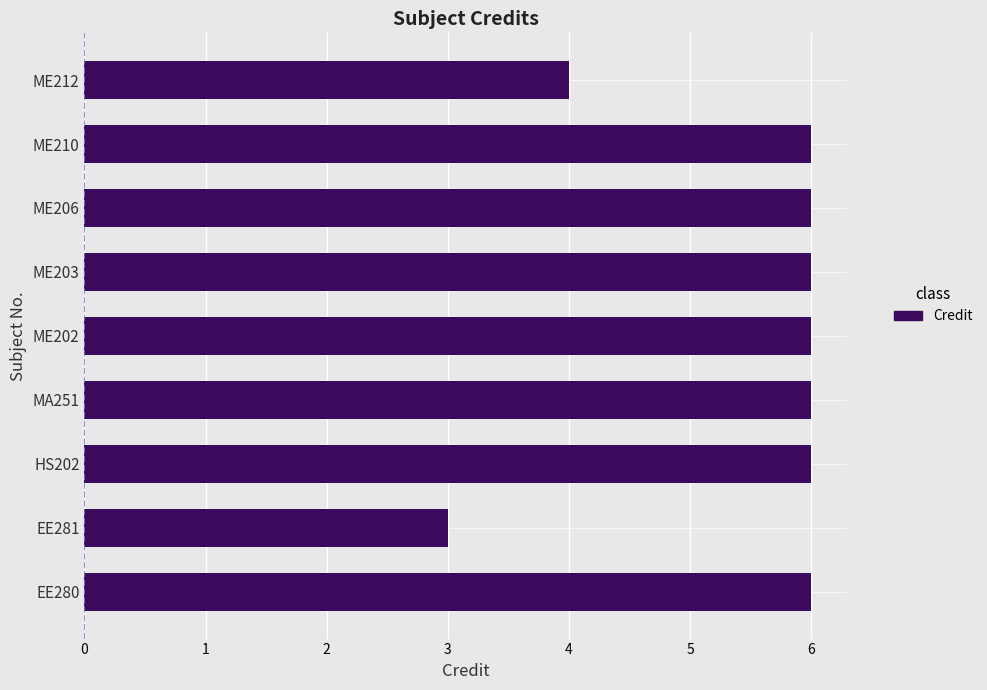

Approximately how many times larger is the value at EE280 compared to HS202?

1.0